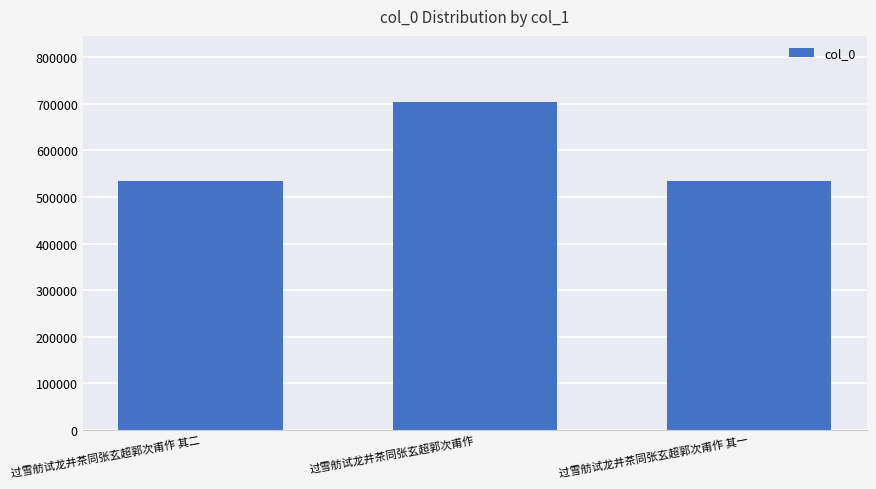

What is the sum of all values?

1772575